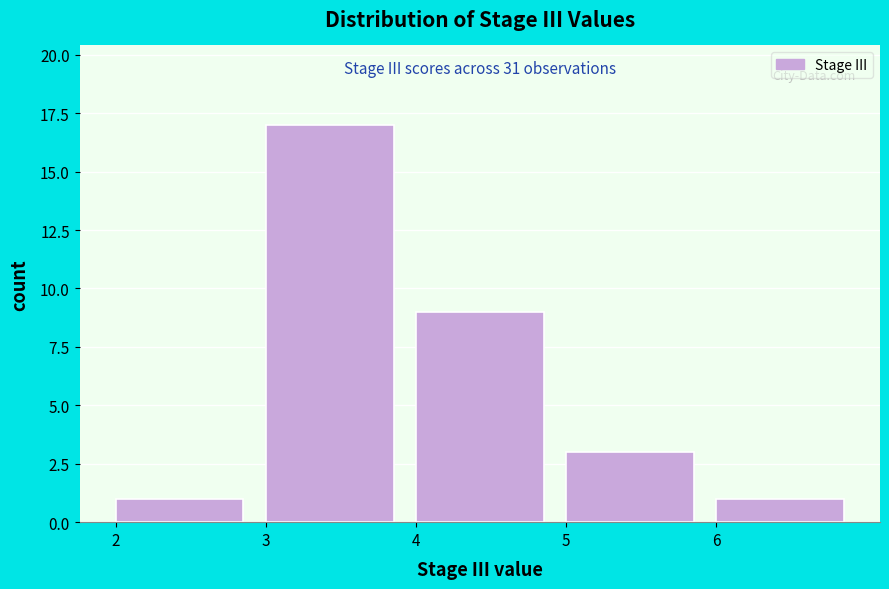

Which range on the x-axis has the tallest bar?

3 to 4